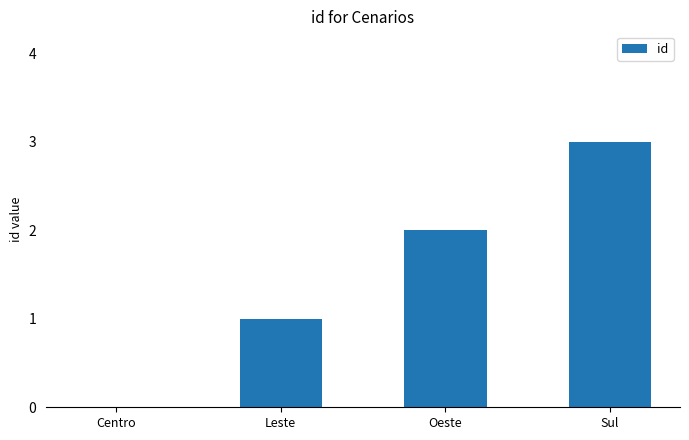

Read the value at Sul.

3